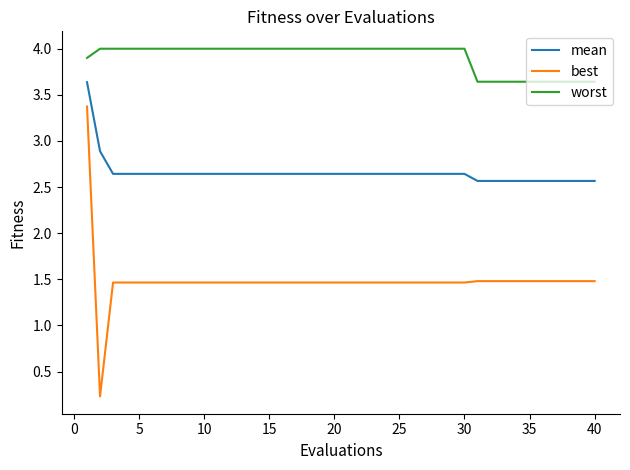

What is the maximum value shown in the chart?

4.0